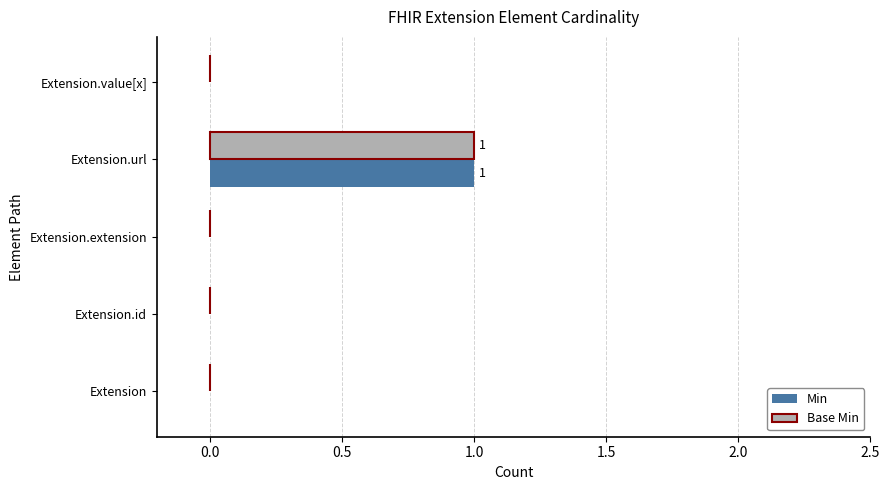

Which label corresponds to the largest value in the chart?

Extension.url